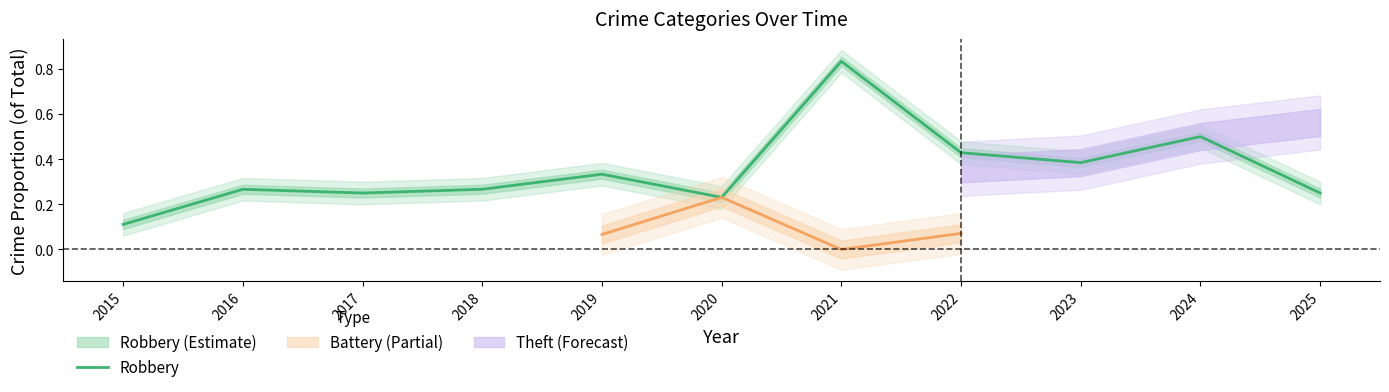

The value at 2015 is 0.1. True or false?

True